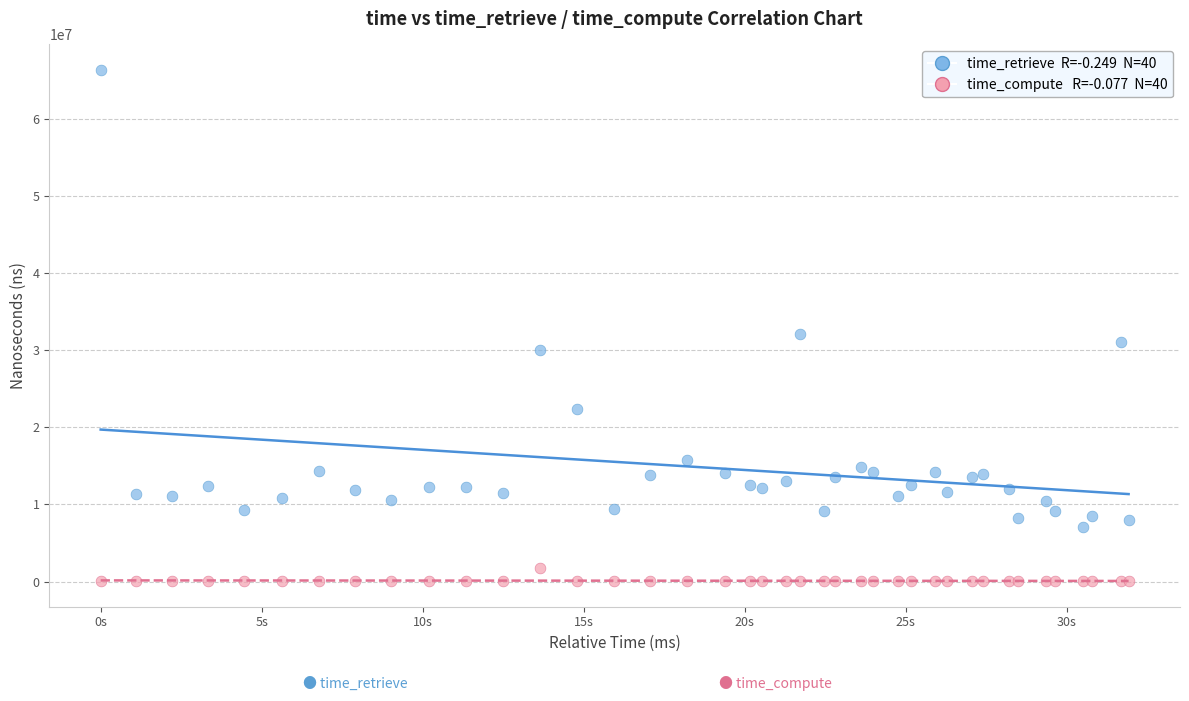

Across all series, what Y value is closest to 33169635?

32042934